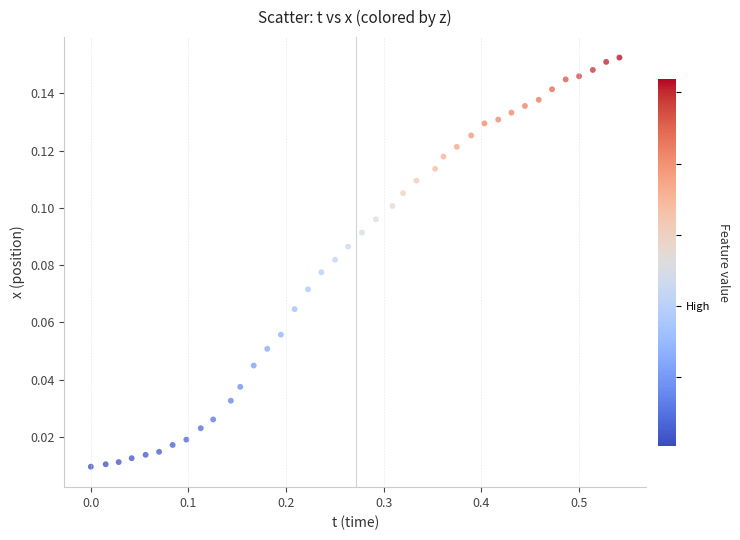

What is the range of X values (max minus min)?

0.5